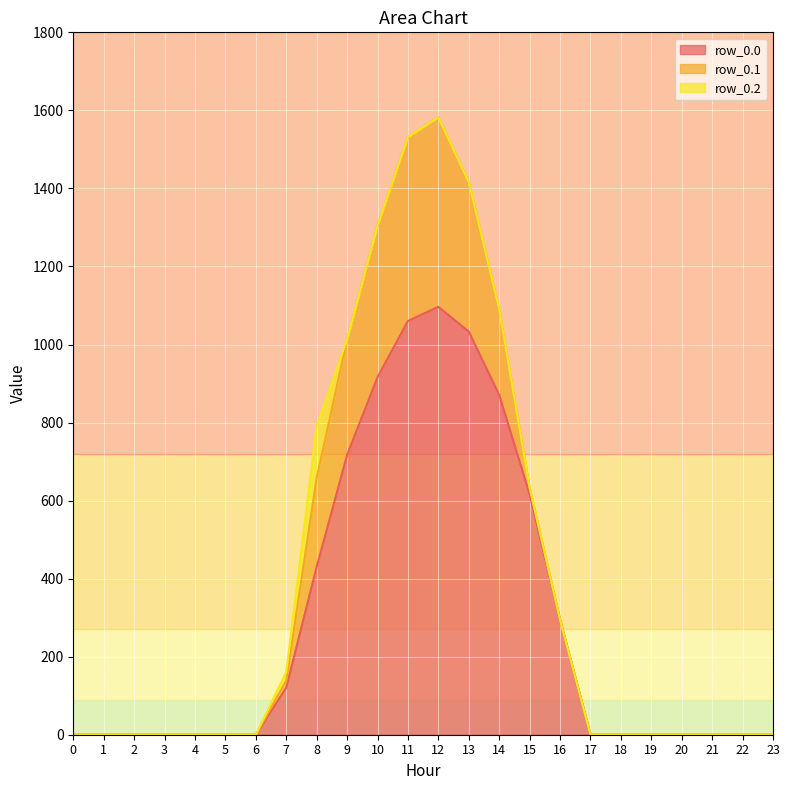

Which series has the widest spread of values?

row_0.0